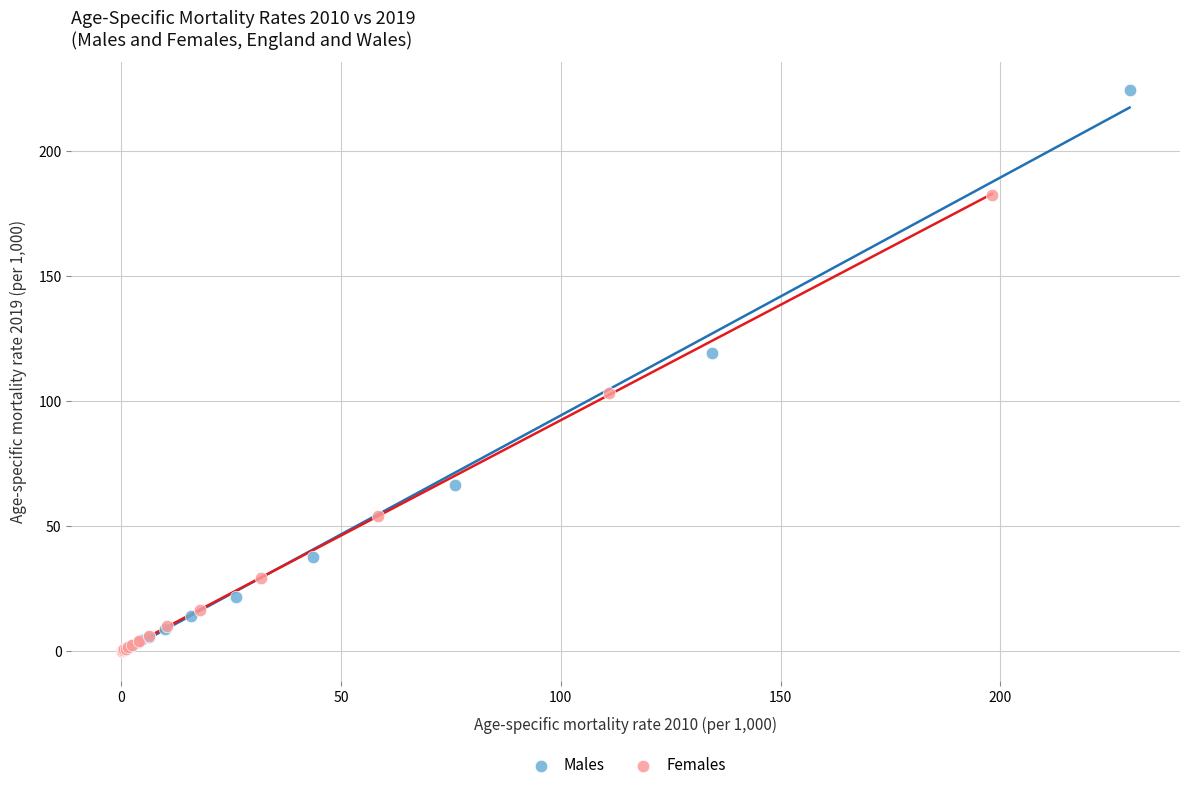

Which series contains the highest Y value?

Males